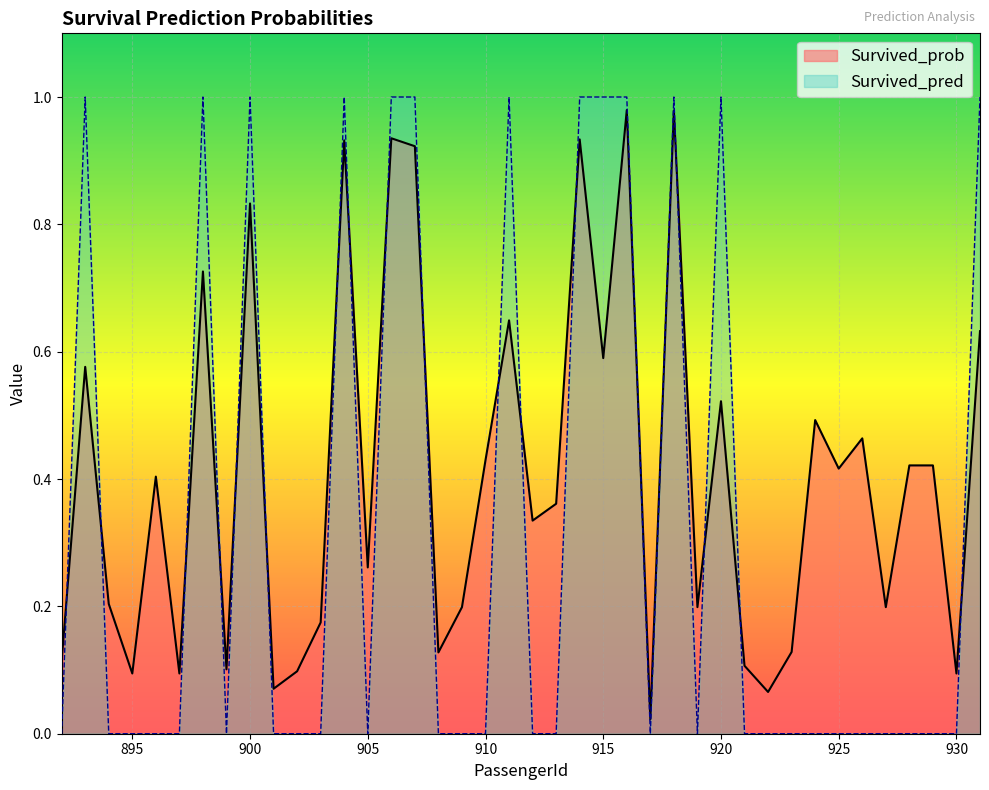

Reading left to right, what are all the values shown in this chart?

Survived_prob: 0.1	0.6	0.2	0.1	0.4	0.1	0.7	0.1	0.8	0.1	0.1	0.2	0.9	0.3	0.9	0.9	0.1	0.2	0.4	0.6	0.3	0.4	0.9	0.6	1.0	0.0	1.0	0.2	0.5	0.1	0.1	0.1	0.5	0.4	0.5	0.2	0.4	0.4	0.1	0.6
Survived_pred: 0.0	1.0	0.0	0.0	0.0	0.0	1.0	0.0	1.0	0.0	0.0	0.0	1.0	0.0	1.0	1.0	0.0	0.0	0.0	1.0	0.0	0.0	1.0	1.0	1.0	0.0	1.0	0.0	1.0	0.0	0.0	0.0	0.0	0.0	0.0	0.0	0.0	0.0	0.0	1.0